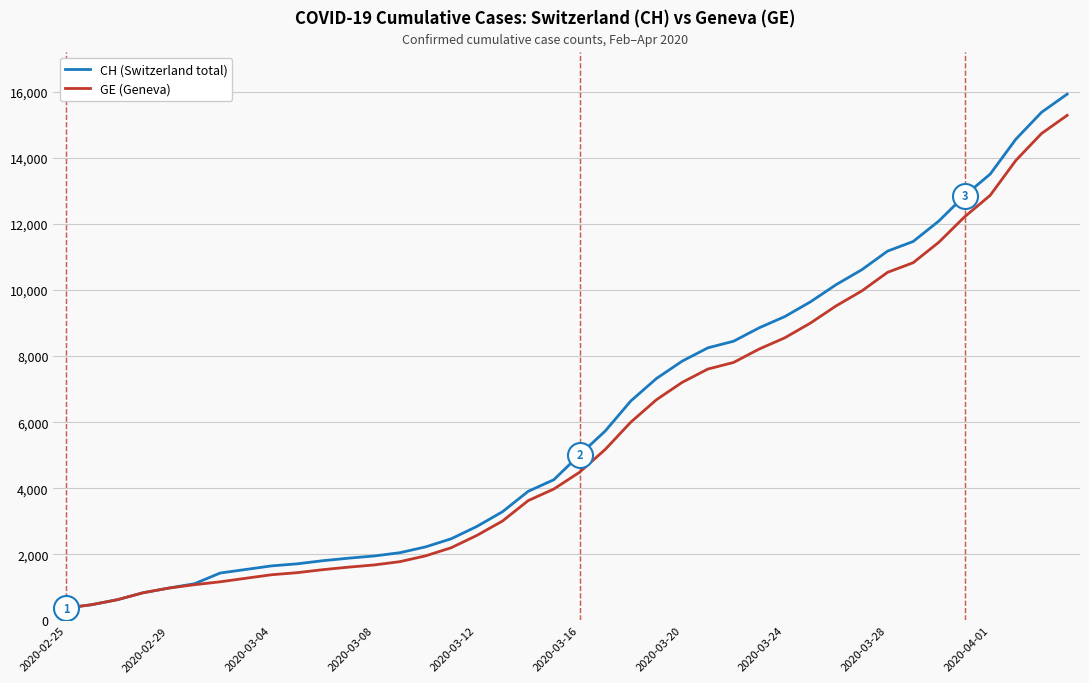

What is the minimum value shown in the chart?

375